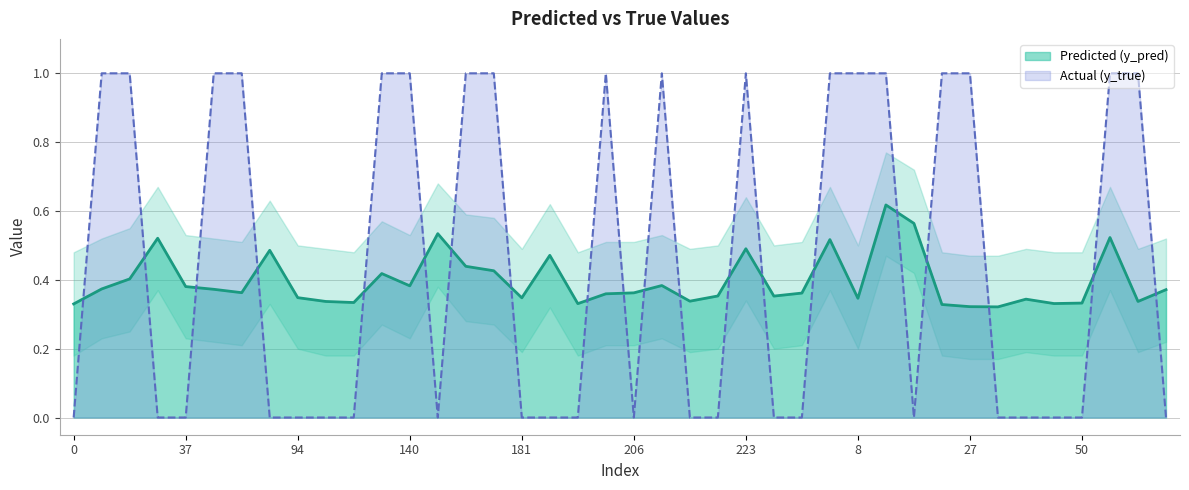

True or false: y_pred has a value of 0.4 at 247.

True